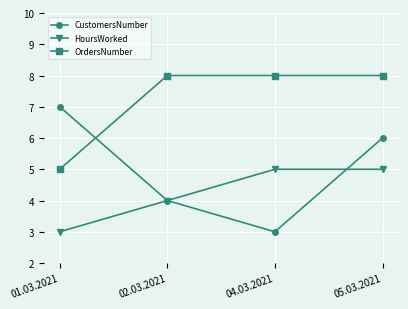

Reading right to left, what are all the values shown in this chart?

CustomersNumber: 6	3	4	7
HoursWorked: 5	5	4	3
OrdersNumber: 8	8	8	5